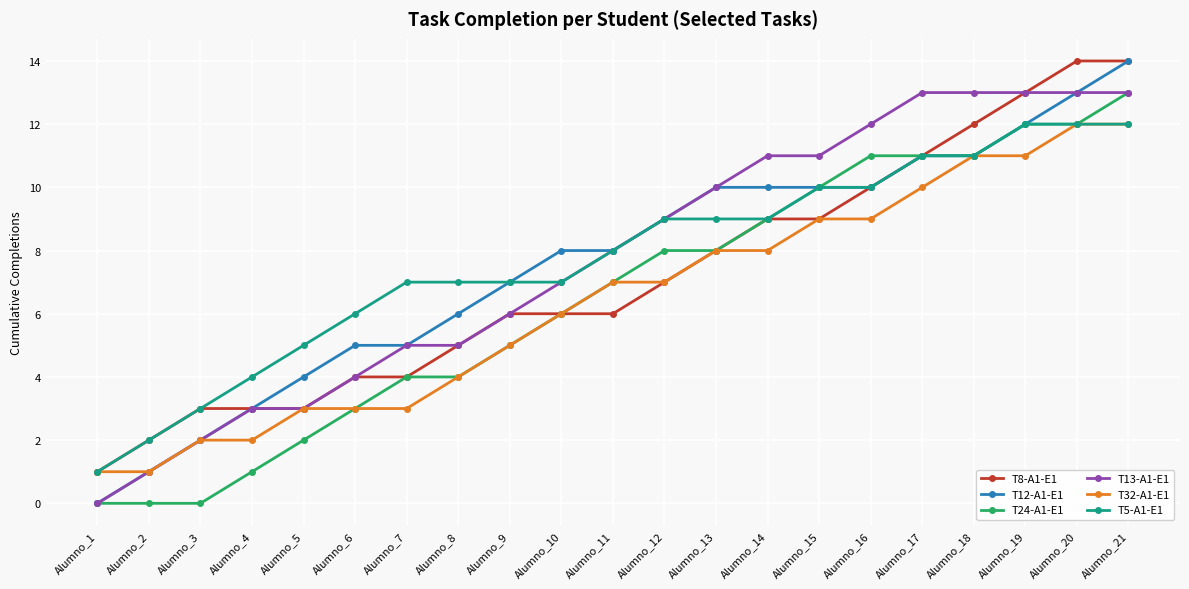

Which category has the highest value in the T12-A1-E1 series?

Alumno_21